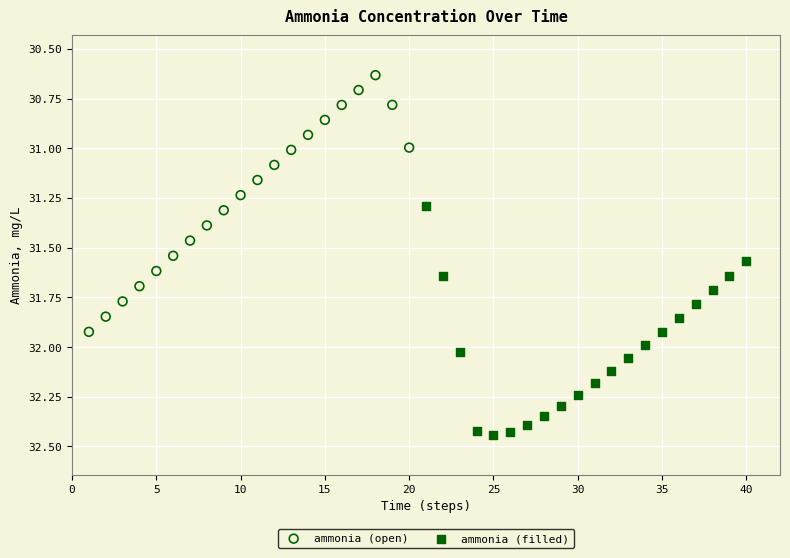

Which series contains the highest Y value?

ammonia (filled)